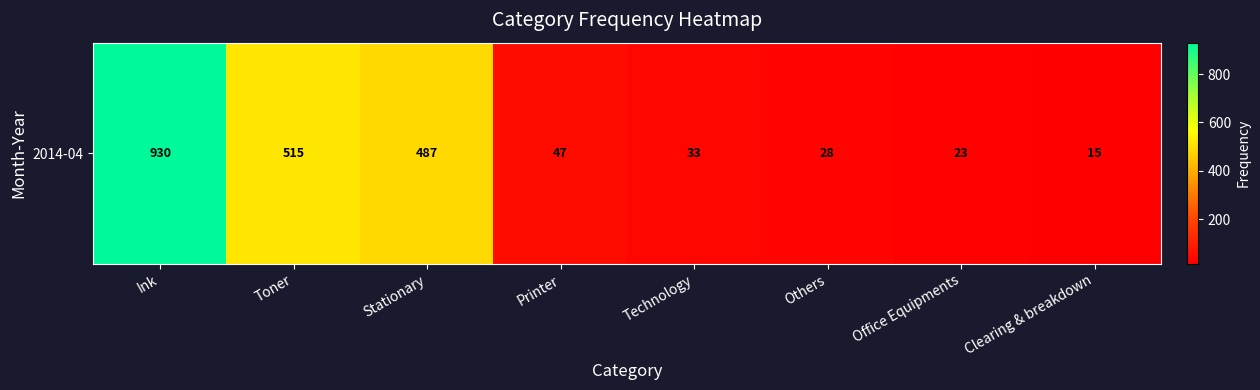

Where does the data first go above 47?

Ink